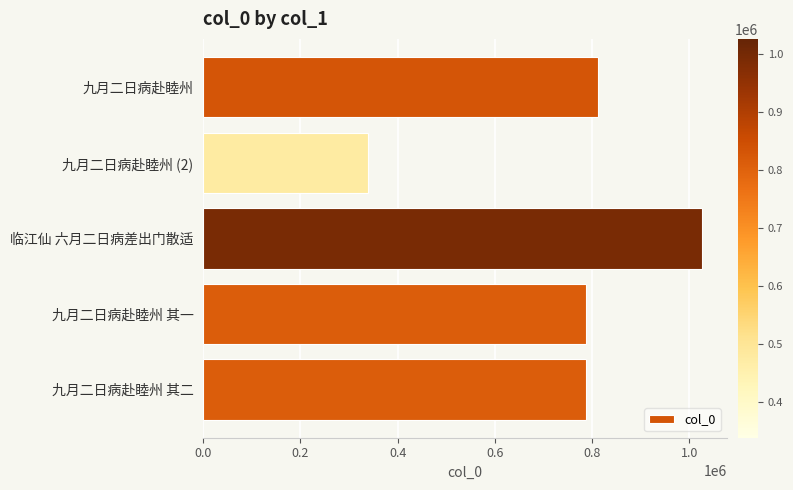

What is the difference between the second highest and minimum values?

474295